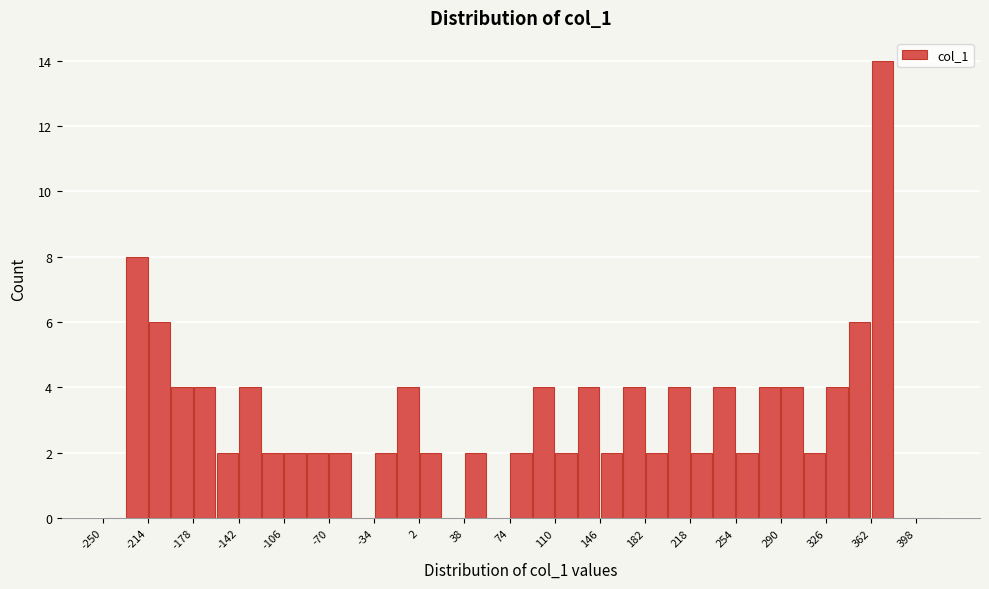

Read against the x-axis, roughly where is the centre of the tallest bar?

370